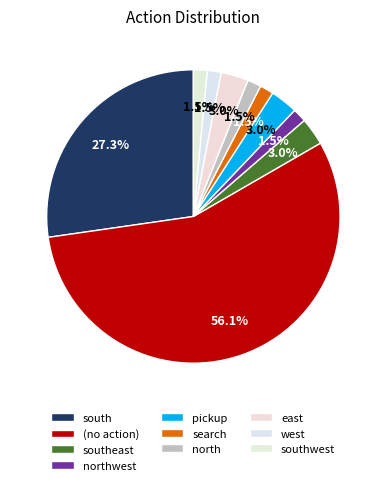

What is the smallest slice in the pie chart?

northwest